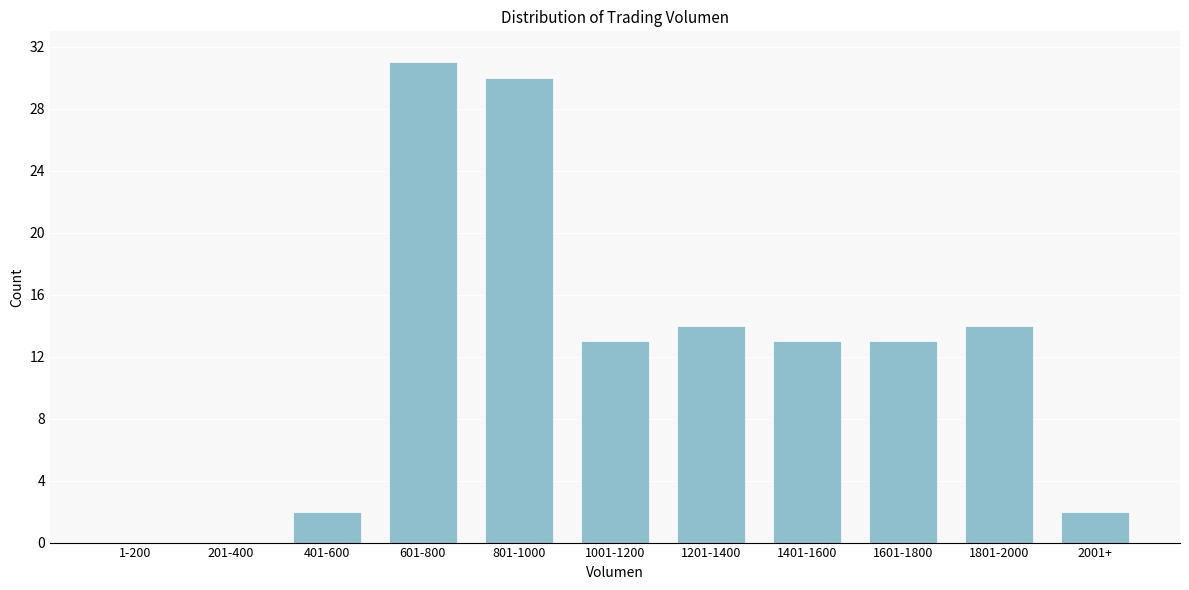

Reading left to right, transcribe all the data shown in this chart.

1-200=0	201-400=0	401-600=2	601-800=31	801-1000=30	1001-1200=13	1201-1400=14	1401-1600=13	1601-1800=13	1801-2000=14	2001+=2